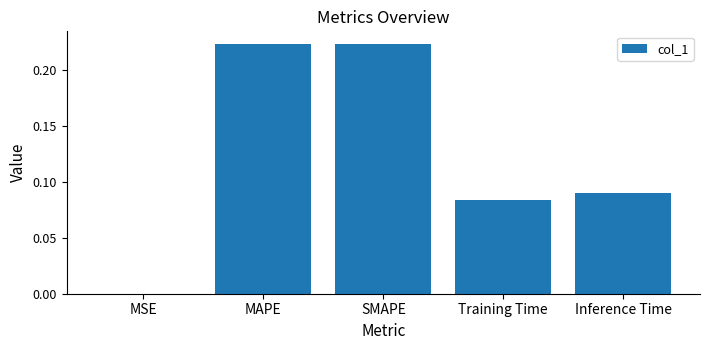

What is the sum of all values?

0.6